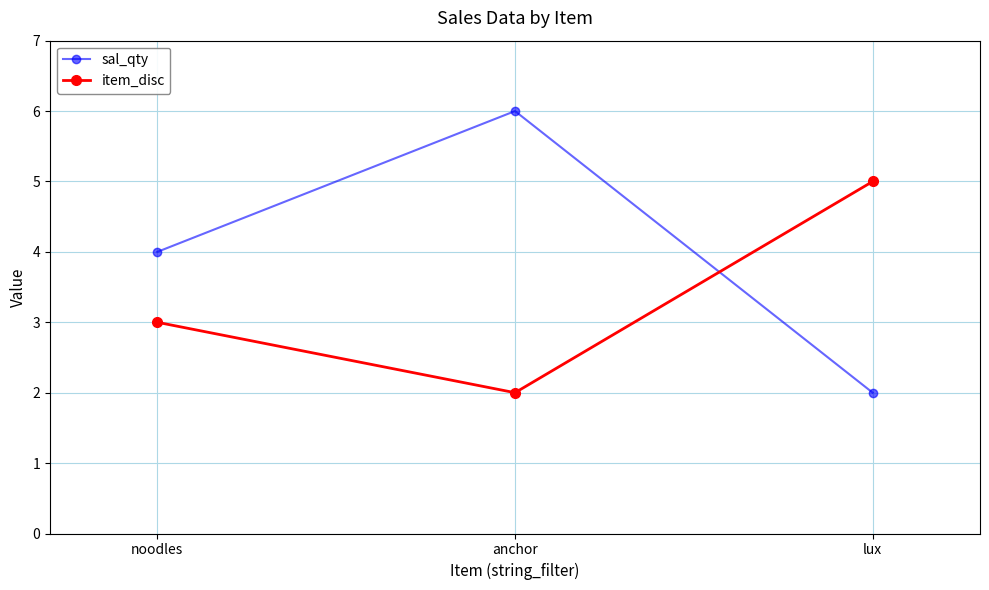

Reading left to right, transcribe all the data shown in this chart.

sal_qty: 4	6	2
item_disc: 3	2	5